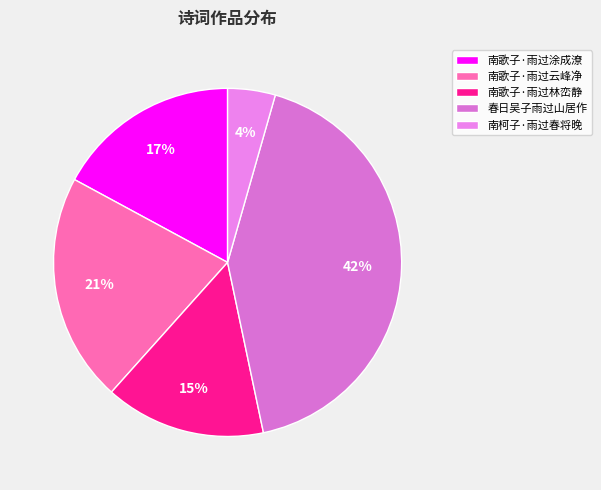

Do 南柯子·雨过春将晚 and 春日吴子雨过山居作 together represent more than half of the pie?

No